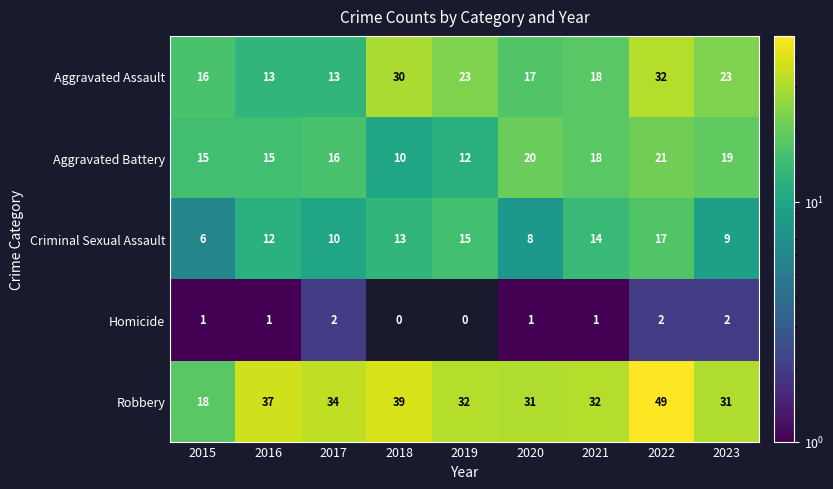

At how many categories does at least one series exceed 6?

9